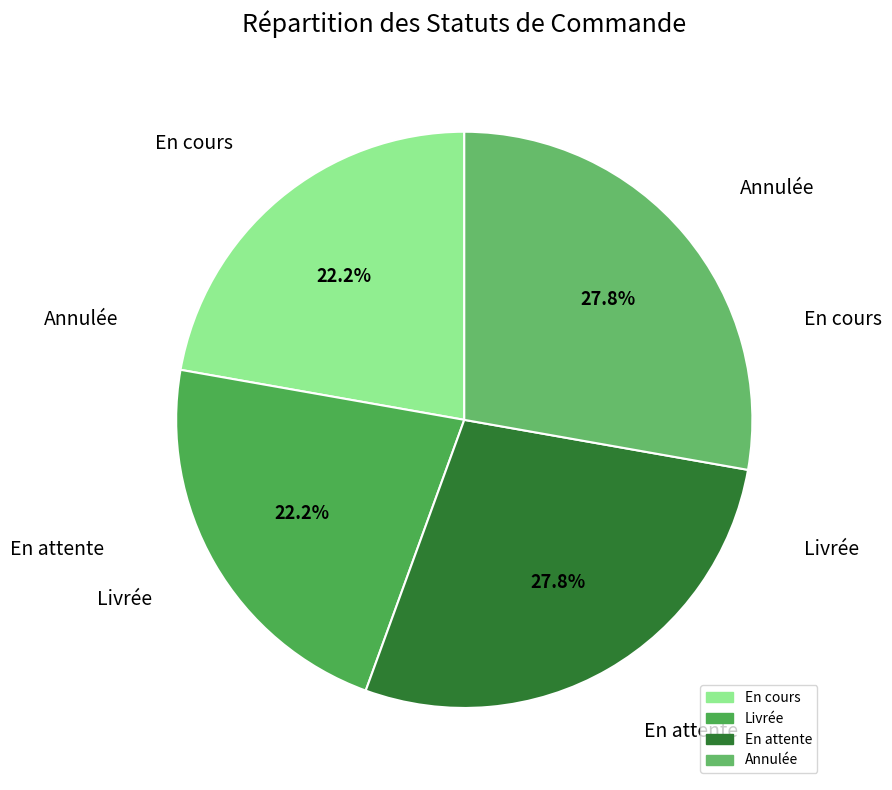

How many segments does this pie chart have?

4